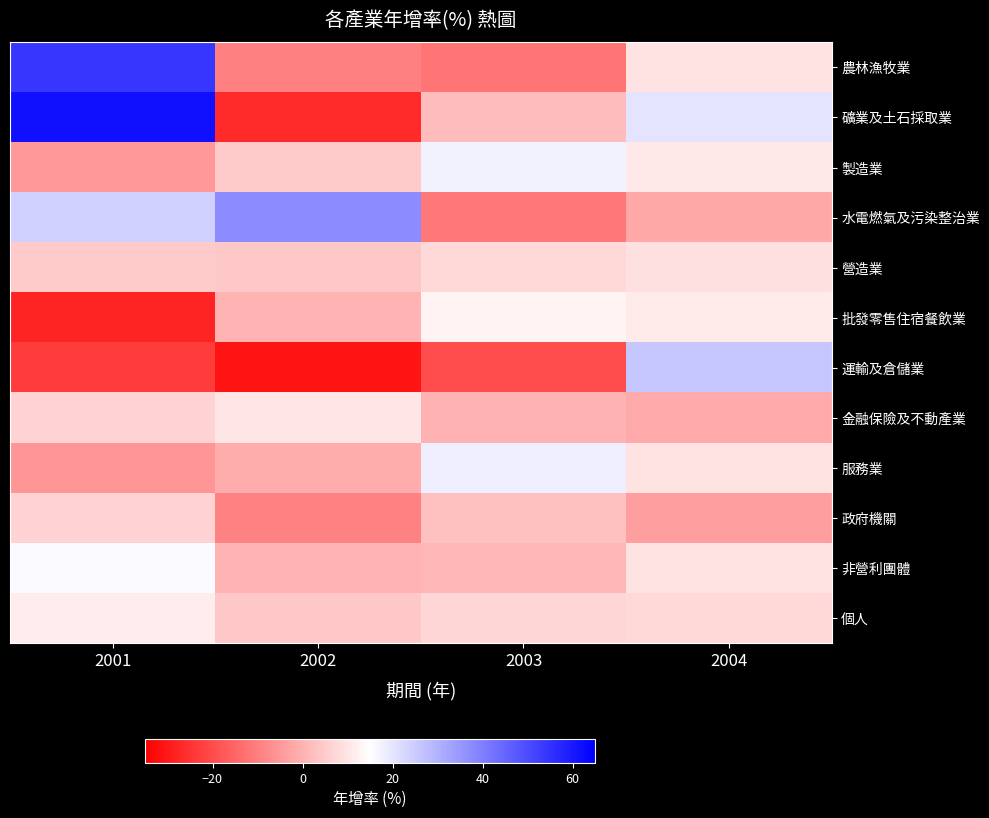

Reading left to right, extract all data points from this chart.

農林漁牧業: 2001=54.3	2002=-9.6	2003=-12.1	2004=9.3
礦業及土石採取業: 2001=61.9	2002=-26.7	2003=1.8	2004=20.3
製造業: 2001=-5.2	2002=4.5	2003=17.5	2004=10.3
水電燃氣及污染整治業: 2001=24.1	2002=37.6	2003=-11.3	2004=-2.1
營造業: 2001=4.5	2002=4.3	2003=7.5	2004=8.8
批發零售住宿餐飲業: 2001=-27.8	2002=0.5	2003=12.8	2004=10.9
運輸及倉儲業: 2001=-23.2	2002=-30.8	2003=-19.8	2004=26.3
金融保險及不動產業: 2001=6.6	2002=10.0	2003=-0.0	2004=-1.7
服務業: 2001=-5.4	2002=-1.2	2003=18.3	2004=9.7
政府機關: 2001=6.8	2002=-9.5	2003=2.6	2004=-3.8
非營利團體: 2001=16.1	2002=0.2	2003=0.9	2004=9.9
個人: 2001=11.1	2002=4.2	2003=6.9	2004=7.4